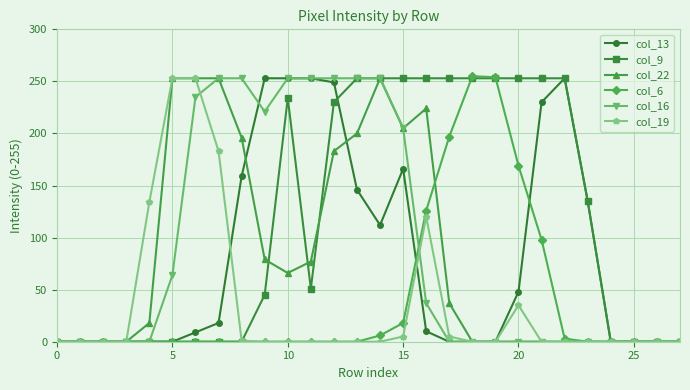

At how many categories does at least one series exceed 142?

18